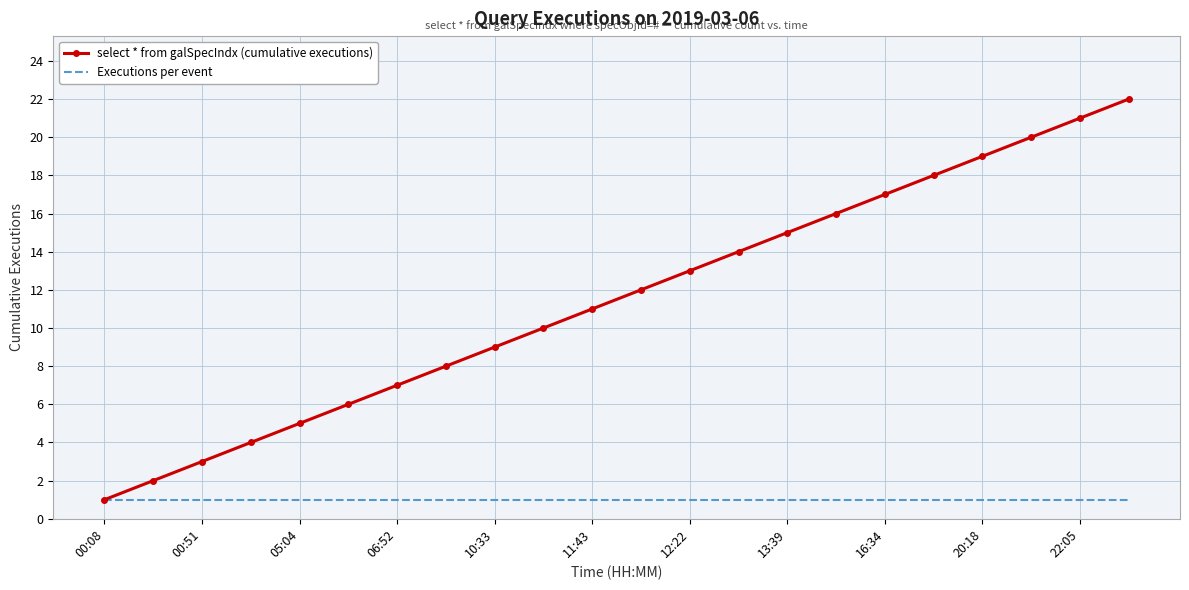

Rank the series by their average value, from lowest to highest.

Executions per event, select * from galSpecIndx (cumulative executions)